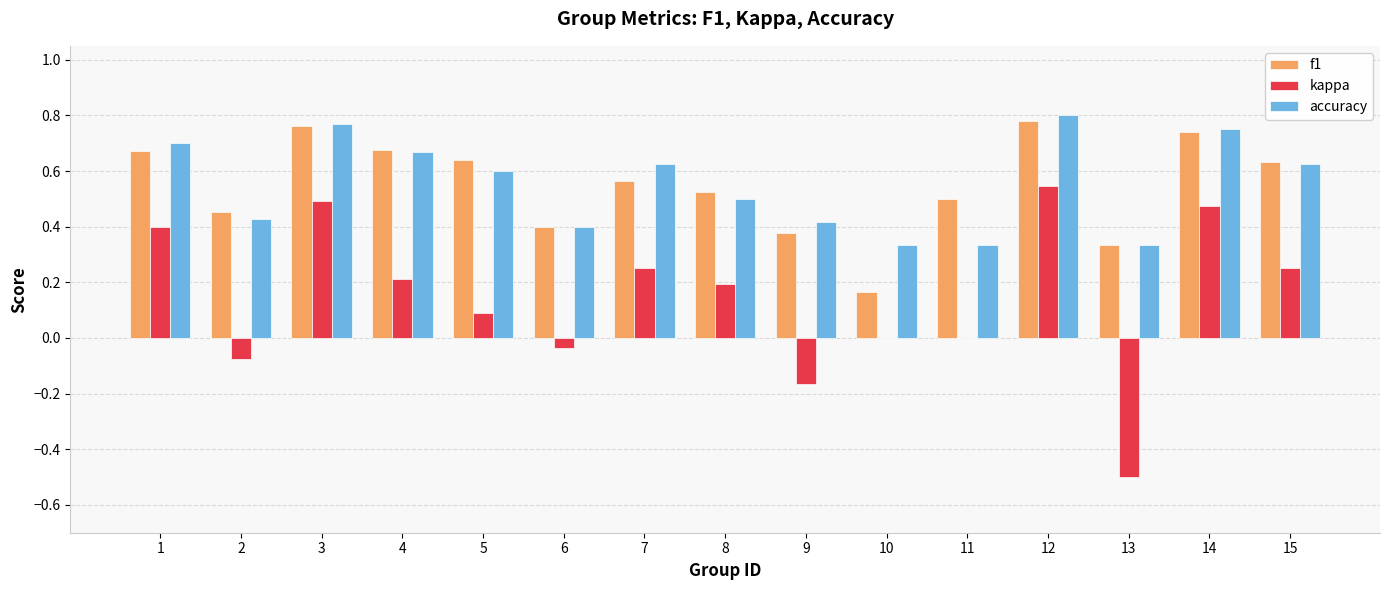

Is the value of f1 at 13 greater than the value of kappa at 6?

Yes